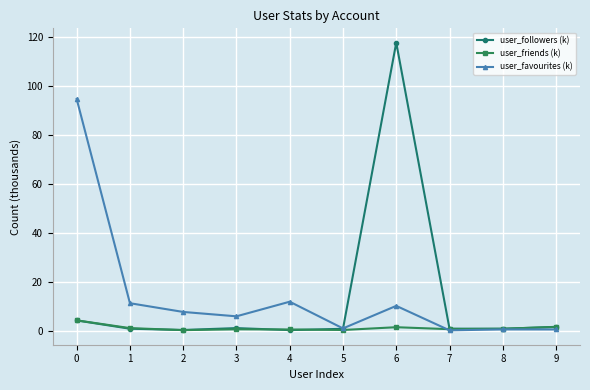

What is the minimum value shown in the chart?

0.1